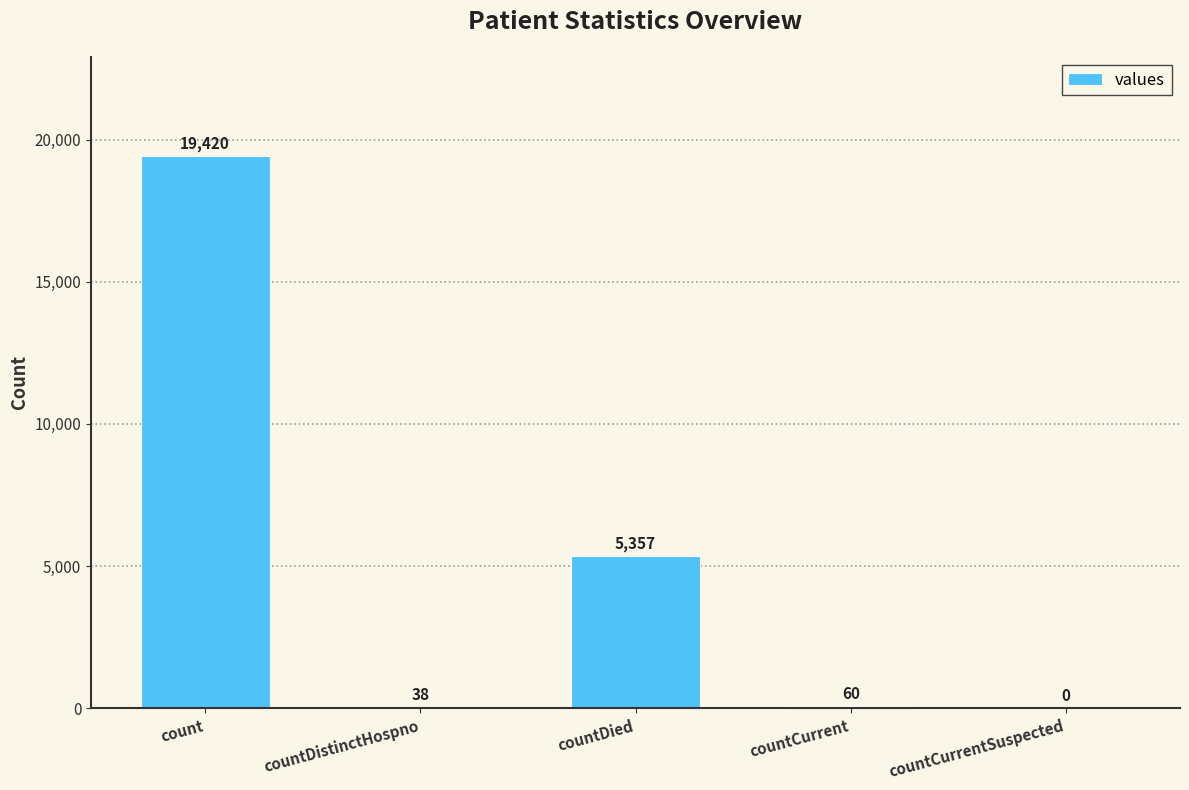

Is it true that the value at countCurrent is 60?

True